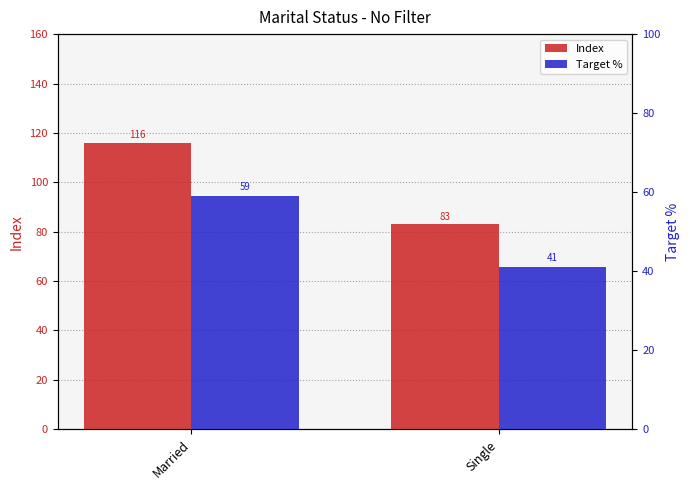

True or false: Target % has a value of 88 at Married.

False